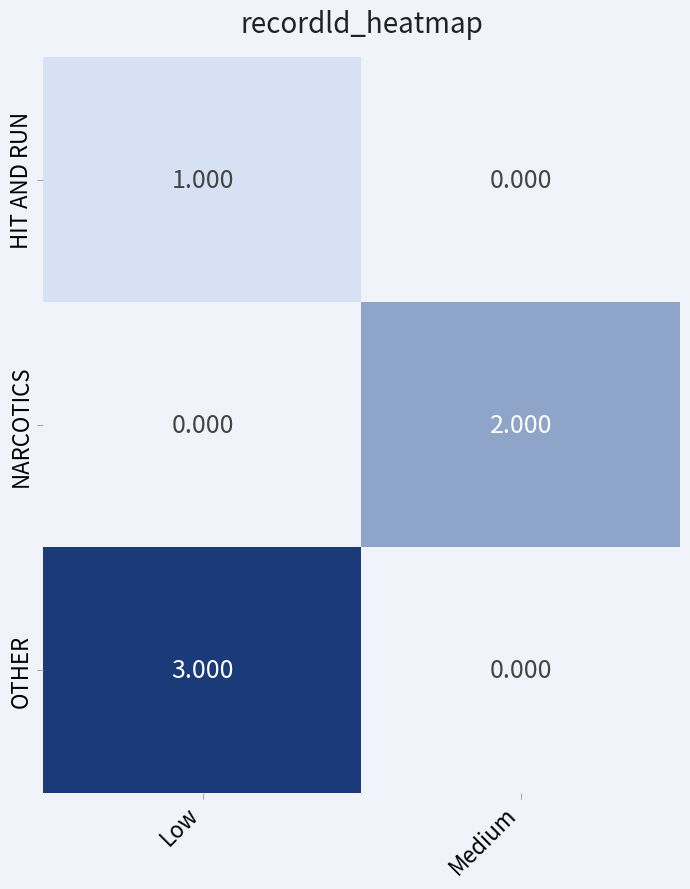

Which category has the highest value in the OTHER series?

Low